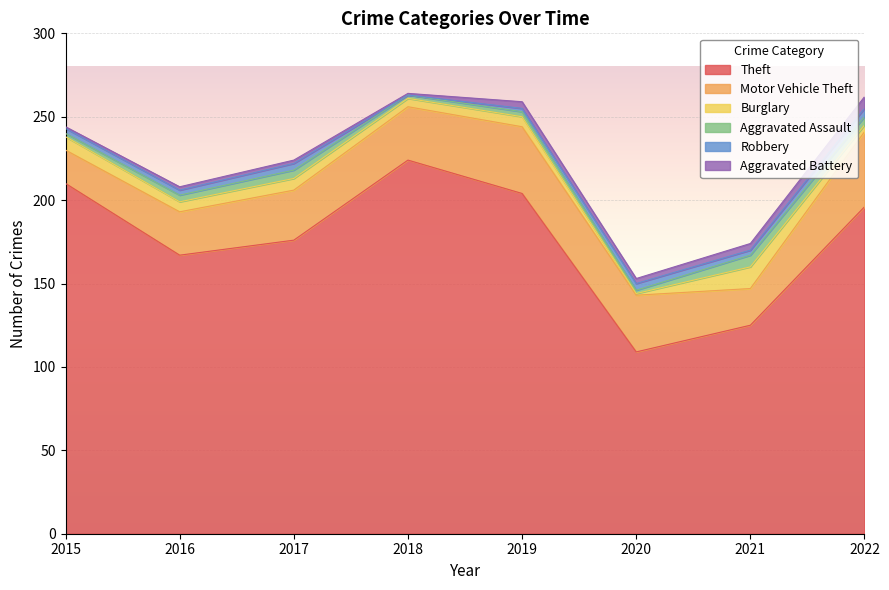

Read the Motor Vehicle Theft value at 2022, to the nearest 10.

40